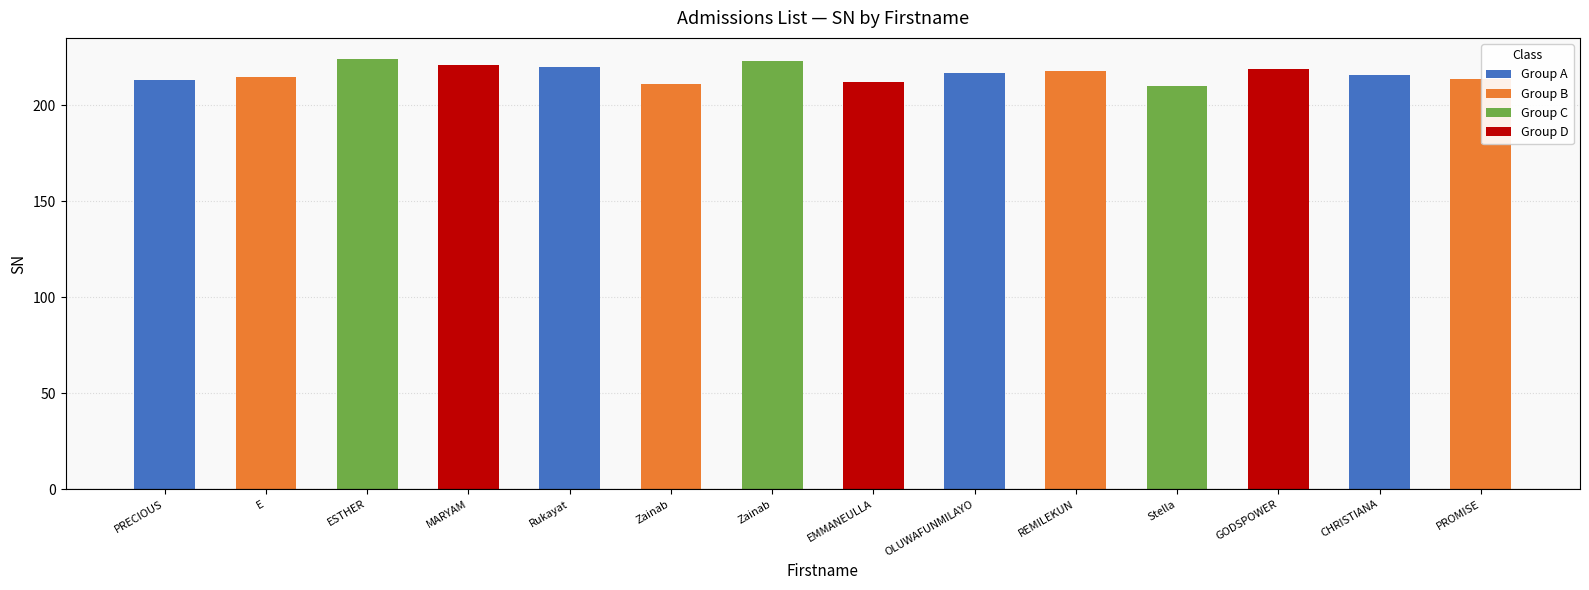

Does the chart contain any negative values?

No